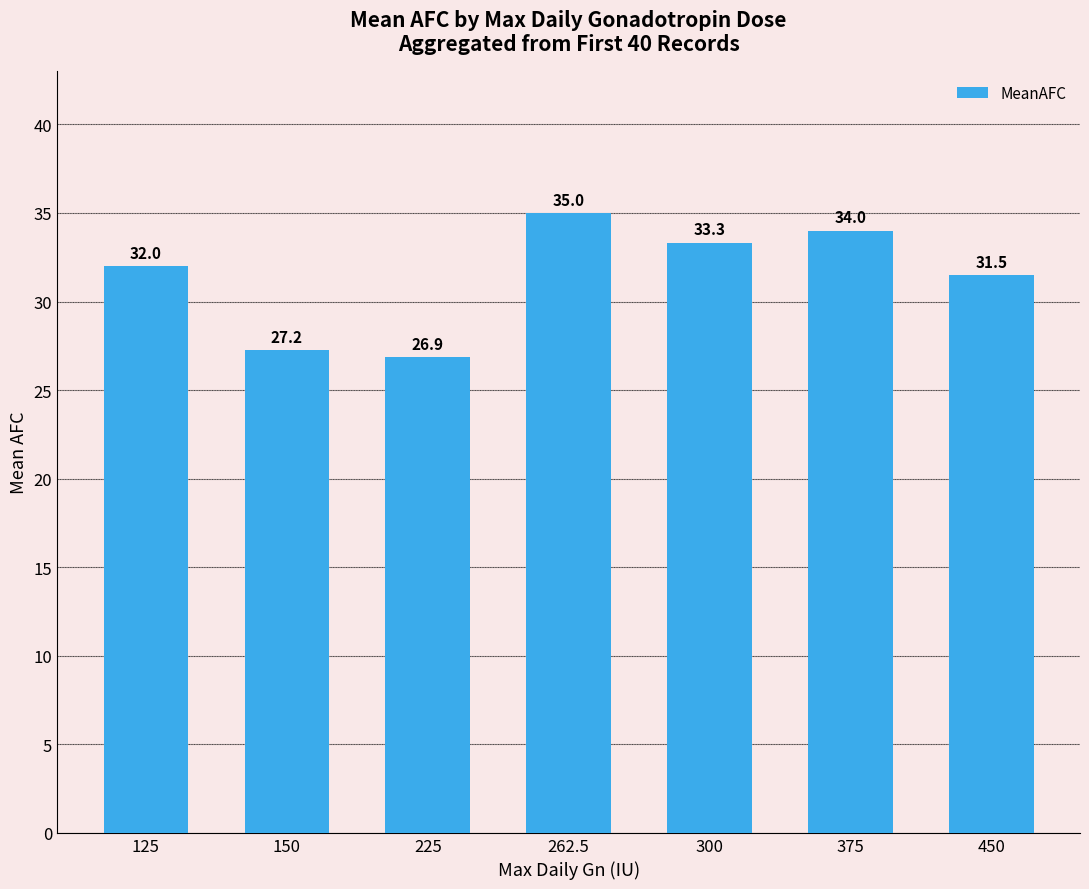

What is the label of the 6th bar from the left?

375